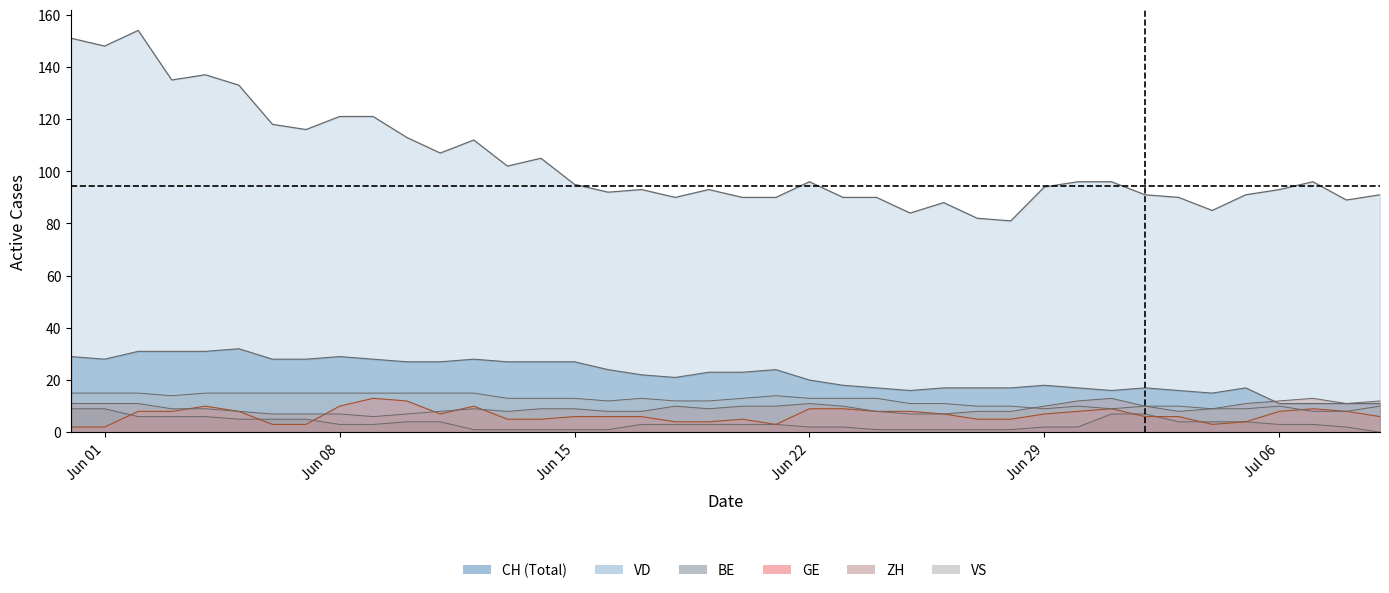

What is the value of the CH point at the 37th from the left?

93